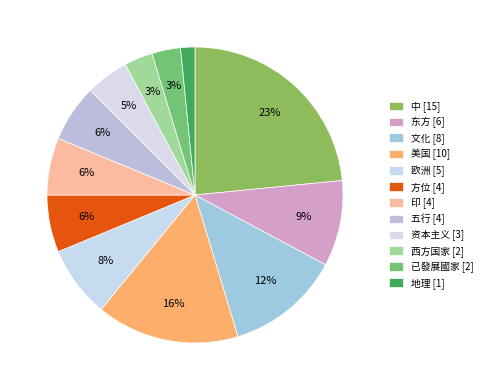

Is there any slice that represents more than half of the pie?

No